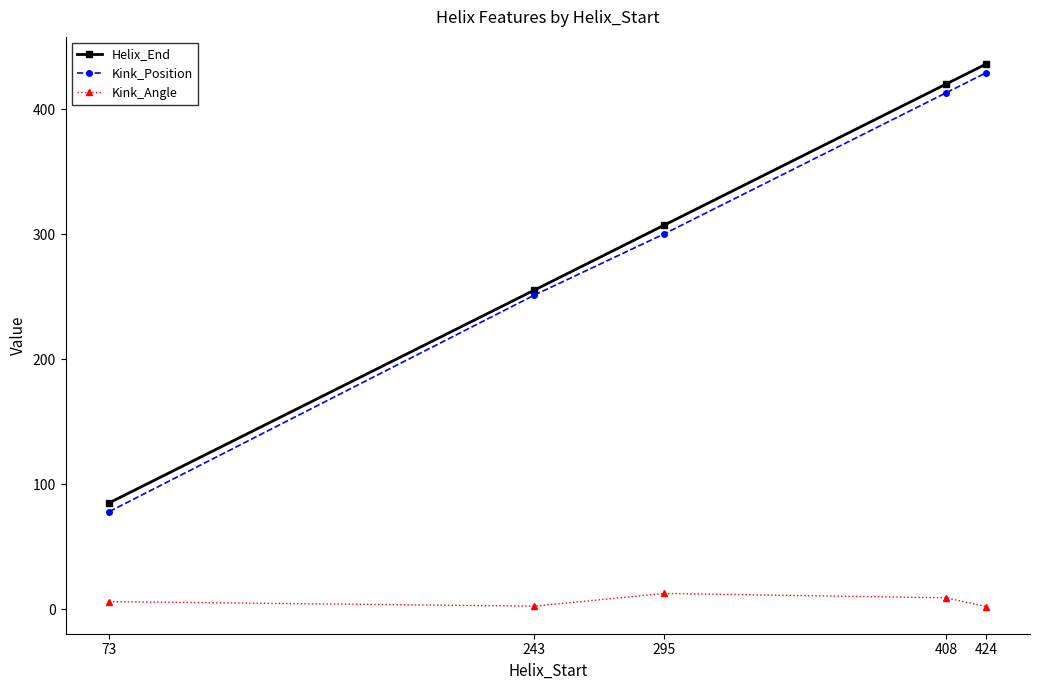

True or false: Helix_End has more than 2 points higher than both neighbors.

False